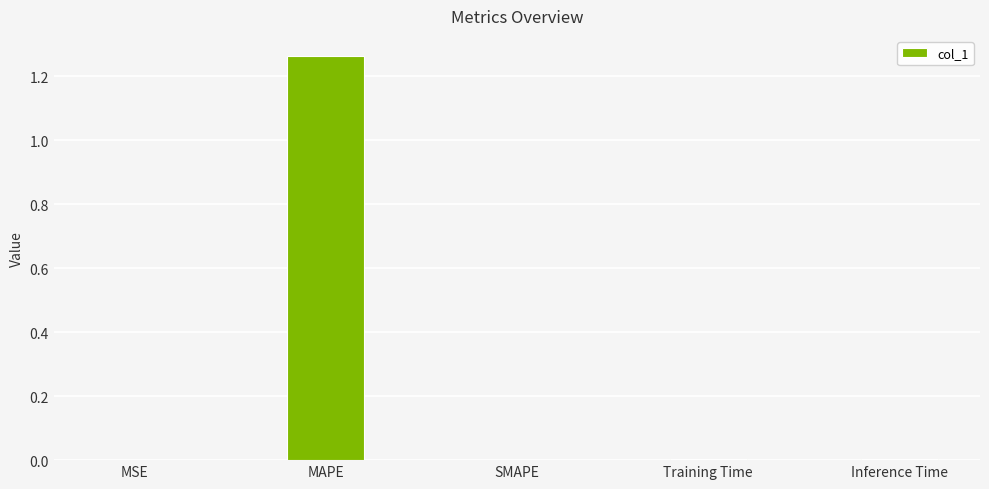

Is it true that the value at MAPE is 0.3?

False